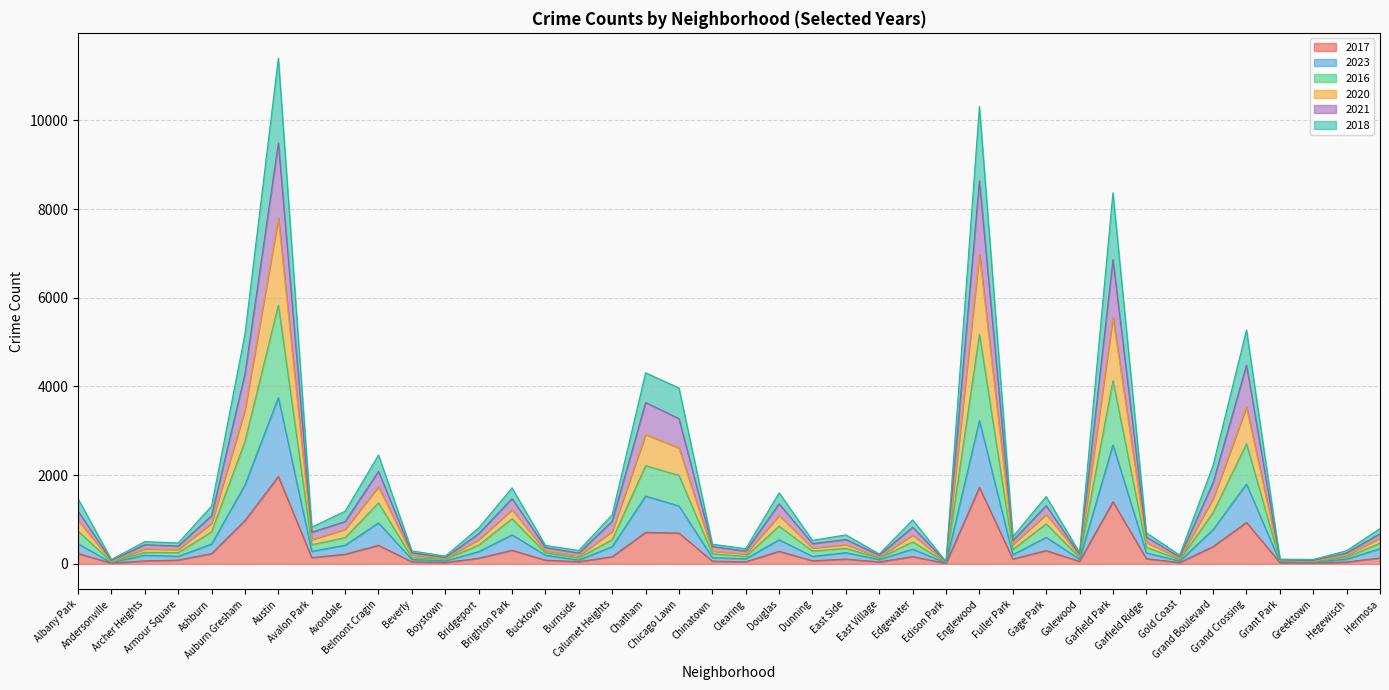

How many data points in 2018 are less than 424?

20